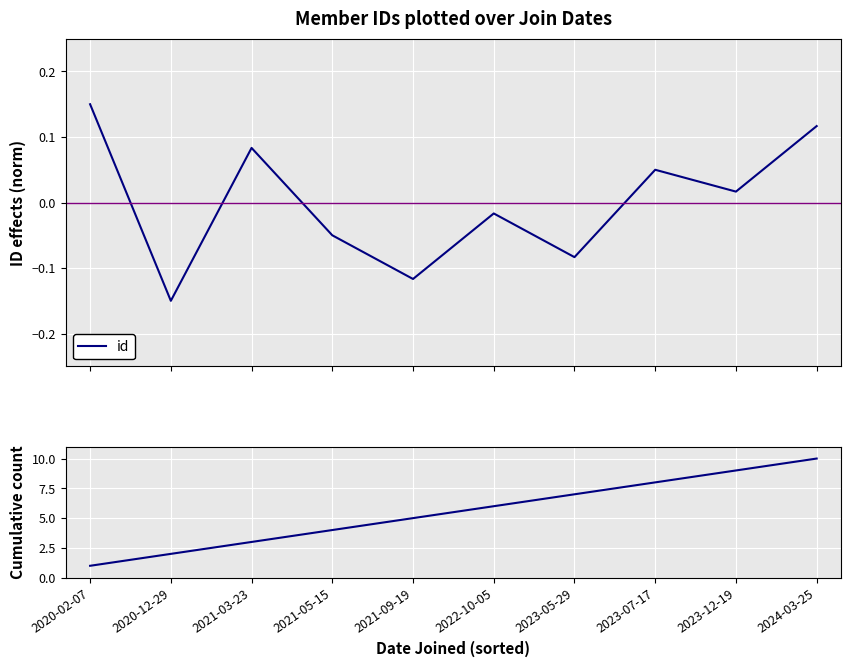

At how many categories does at least one series exceed 2?

8